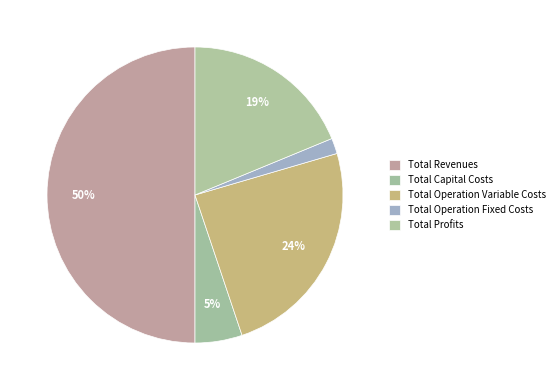

To the nearest percent, what portion does Total Revenues represent?

50%